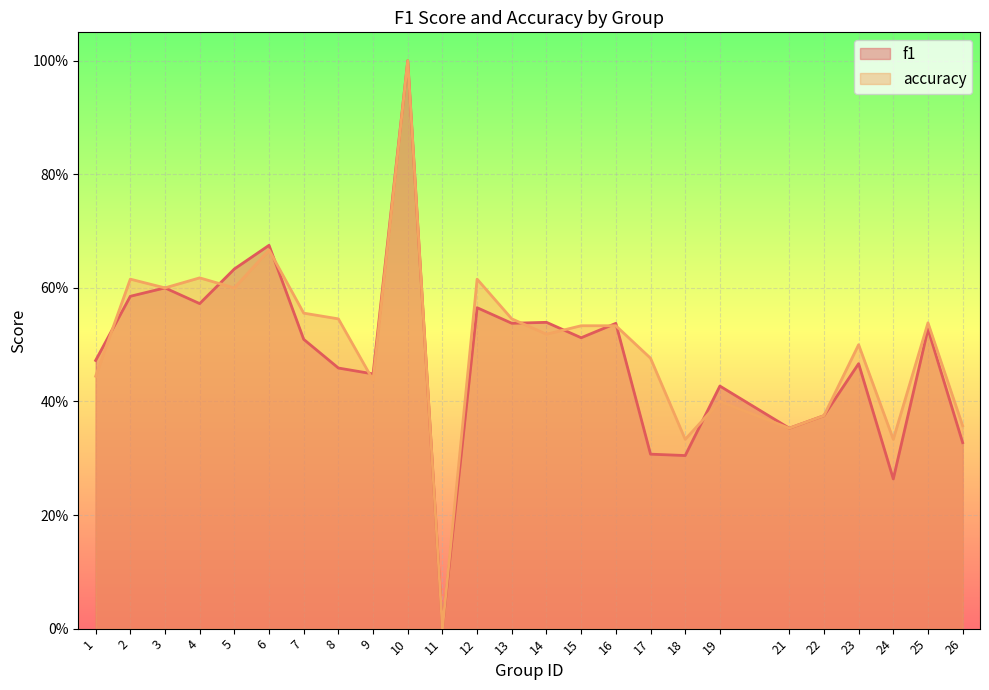

How many data points in accuracy are above 0?

24